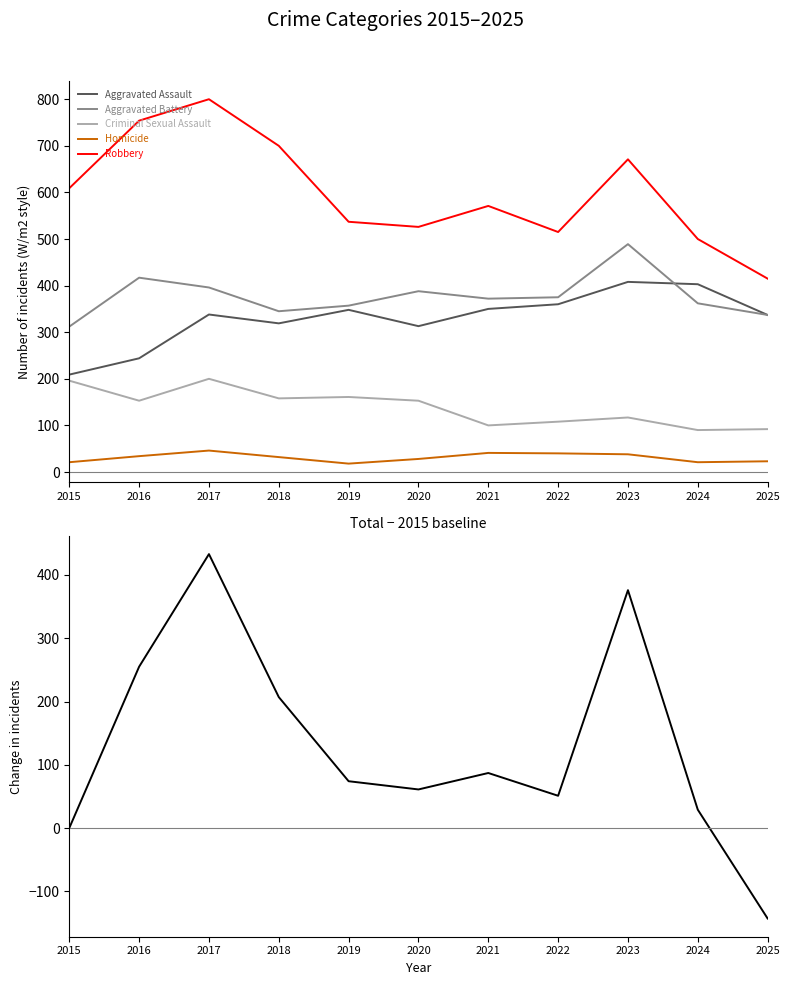

At which label does Criminal Sexual Assault reach its peak?

2017